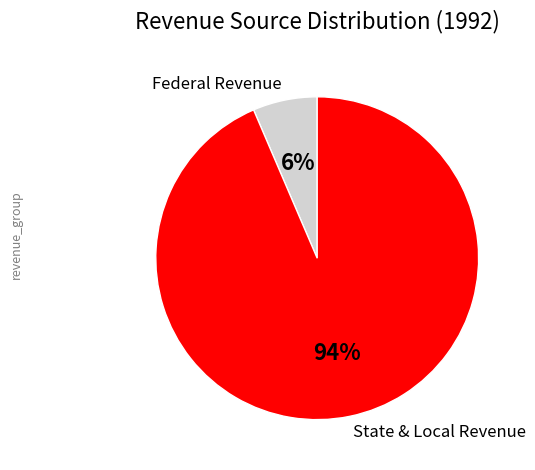

To the nearest percent, what is the combined percentage of Federal Revenue and State & Local Revenue?

100%